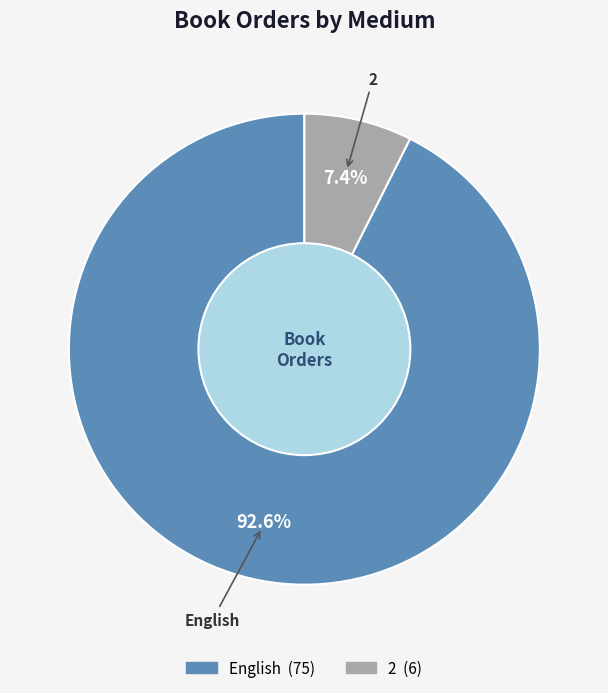

What is the total percentage of English and 2?

100.0%